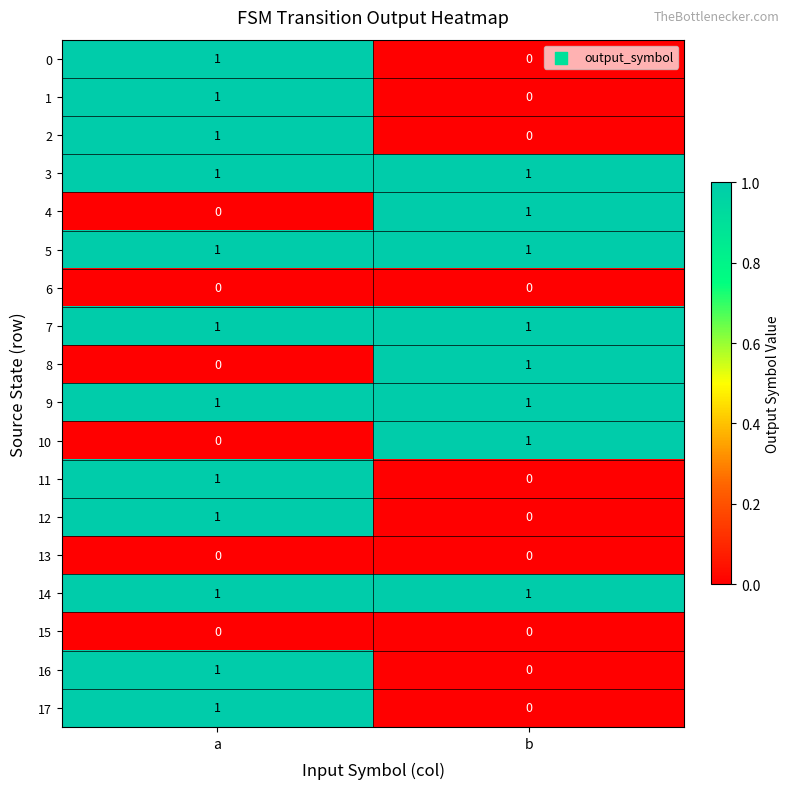

Rank the categories by 8 value from lowest to highest.

a, b